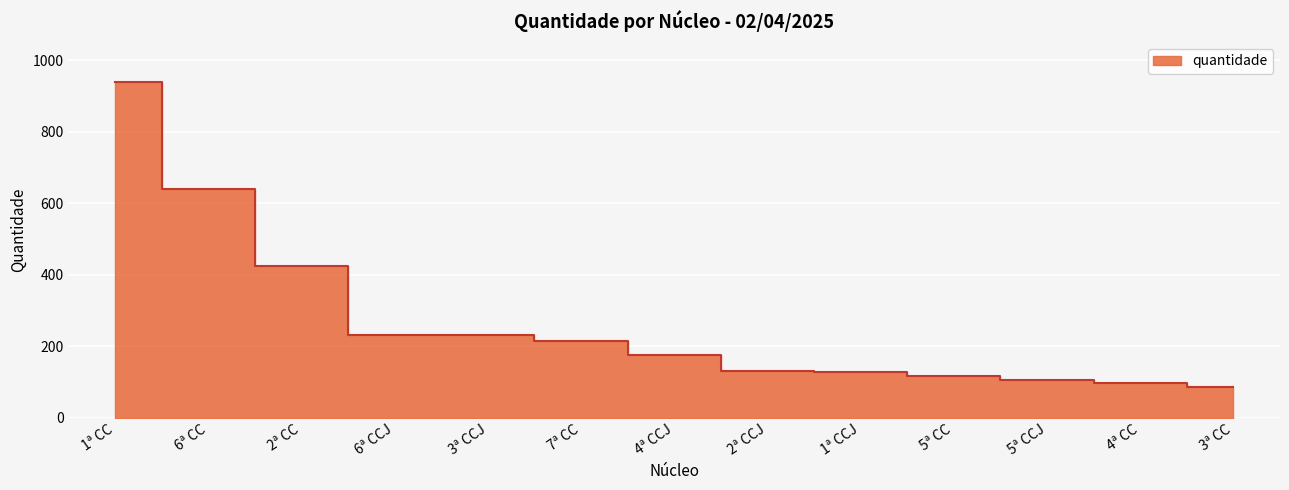

At which category does the chart reach its minimum across all series?

3ª CC